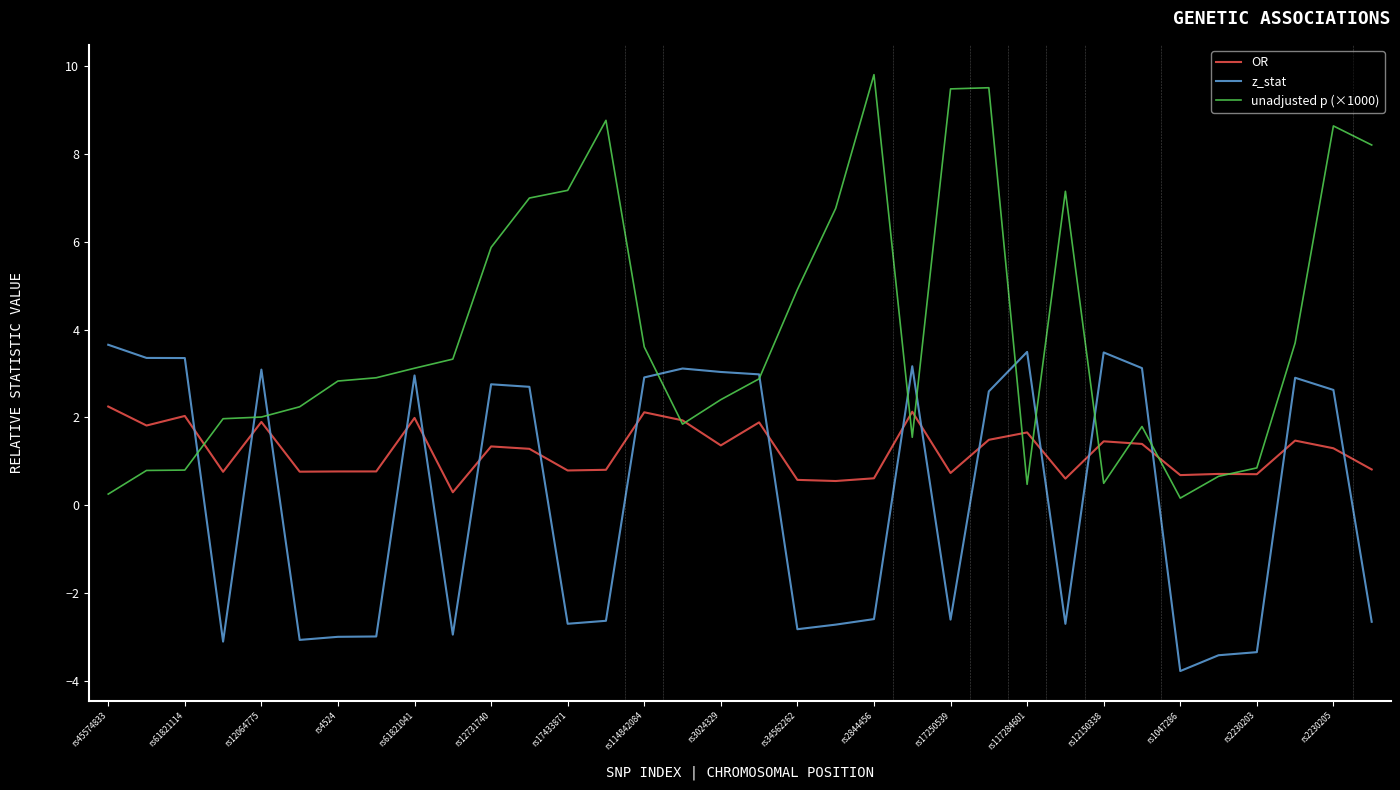

Which series has the largest total across all categories?

unadjusted p (×1000)